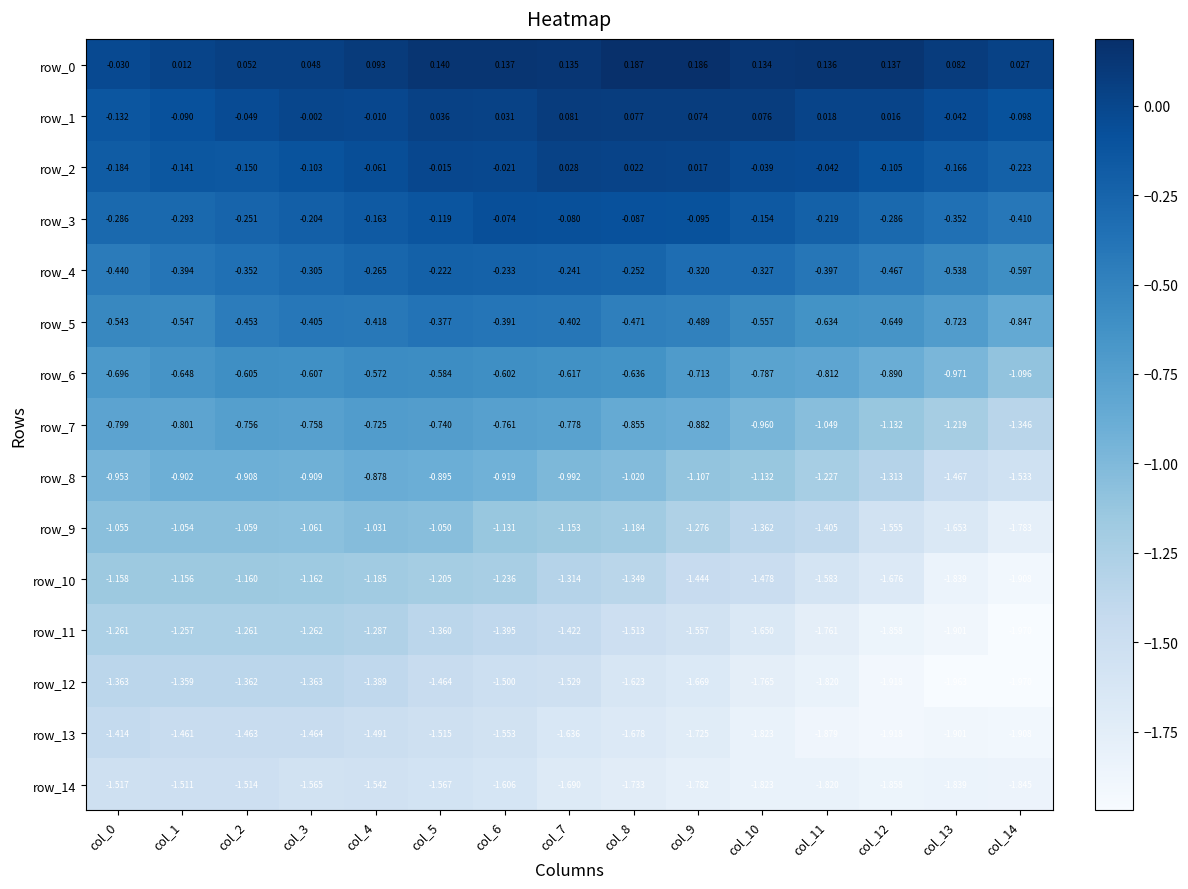

Is it true that row_10 equals -0.7 at col_14?

False